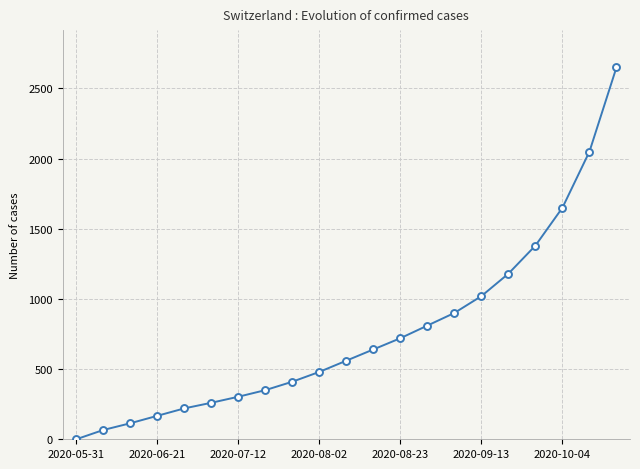

What is the sum of all values?

15930